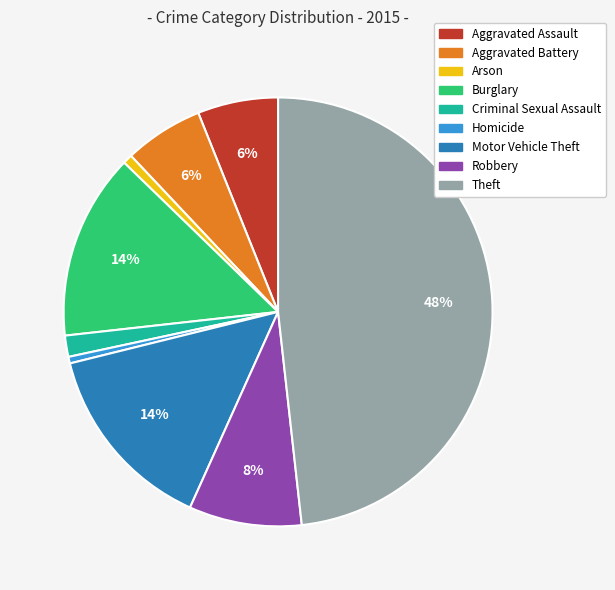

Count the number of slices in the pie.

9